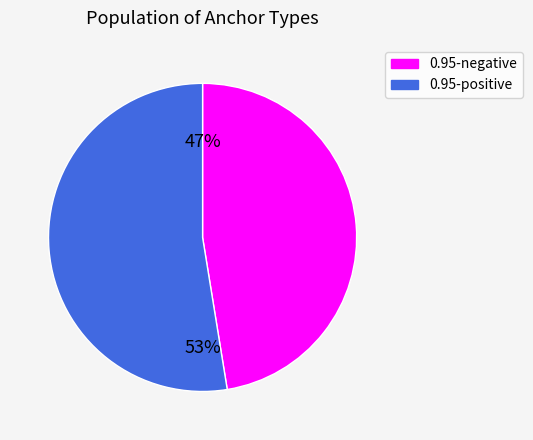

Count the number of slices in the pie.

2